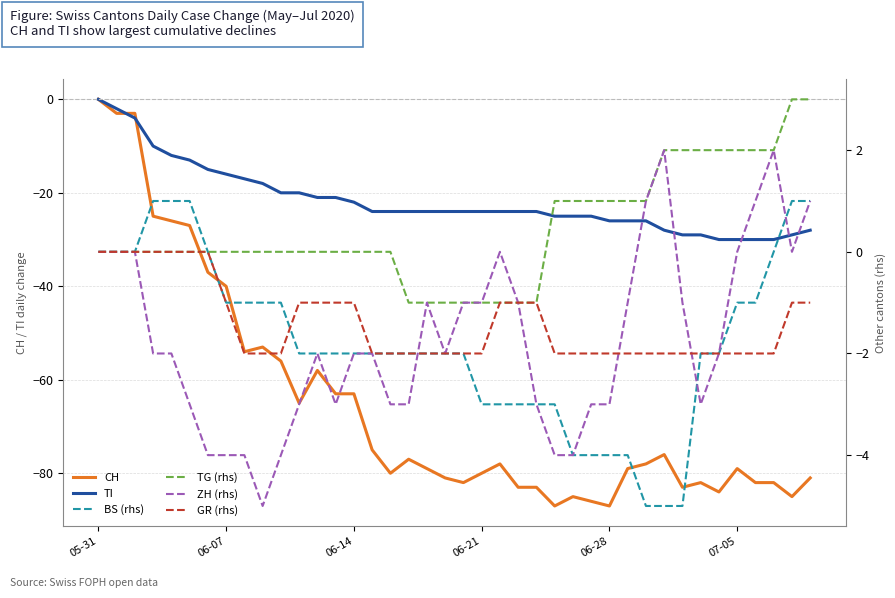

True or false: TG (rhs) has more than 2 points higher than both neighbors.

False